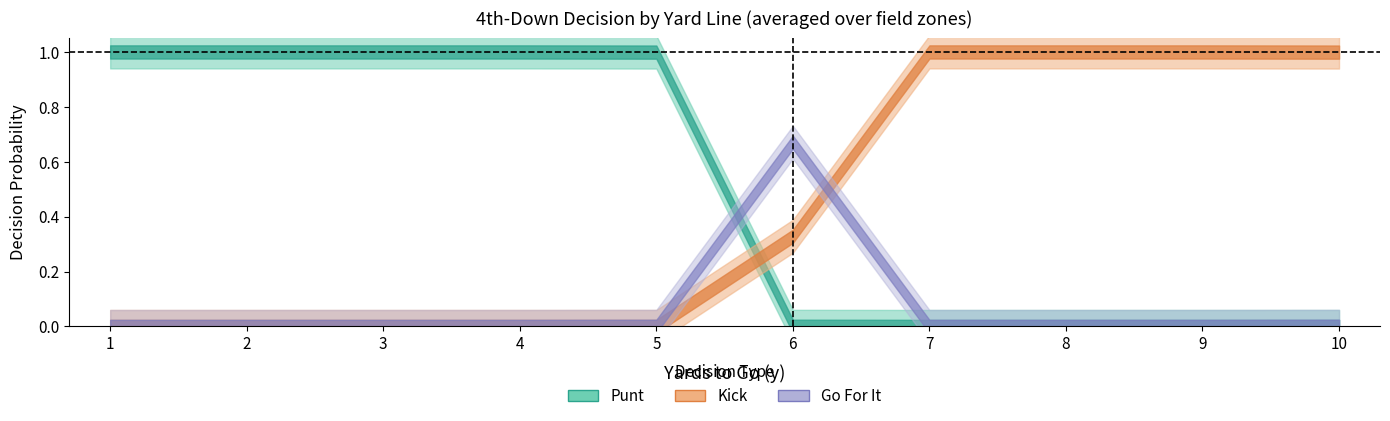

Reading left to right, extract all data points from this chart.

punt: 1=1.0	2=1.0	3=1.0	4=1.0	5=1.0	6=0.0	7=0.0	8=0.0	9=0.0	10=0.0
kick: 1=0.0	2=0.0	3=0.0	4=0.0	5=0.0	6=0.3	7=1.0	8=1.0	9=1.0	10=1.0
gofor: 1=0.0	2=0.0	3=0.0	4=0.0	5=0.0	6=0.7	7=0.0	8=0.0	9=0.0	10=0.0